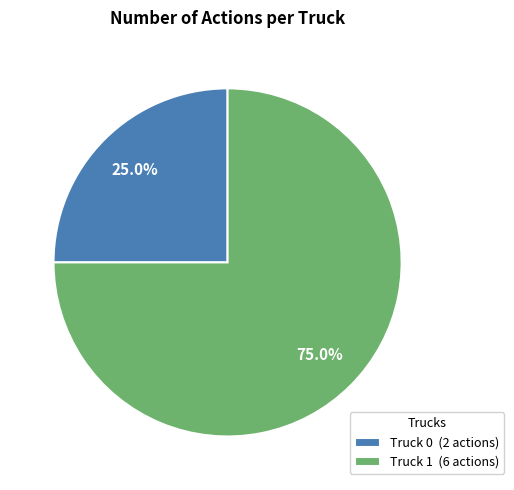

Which has a higher value, Truck 0 or Truck 1?

Truck 1